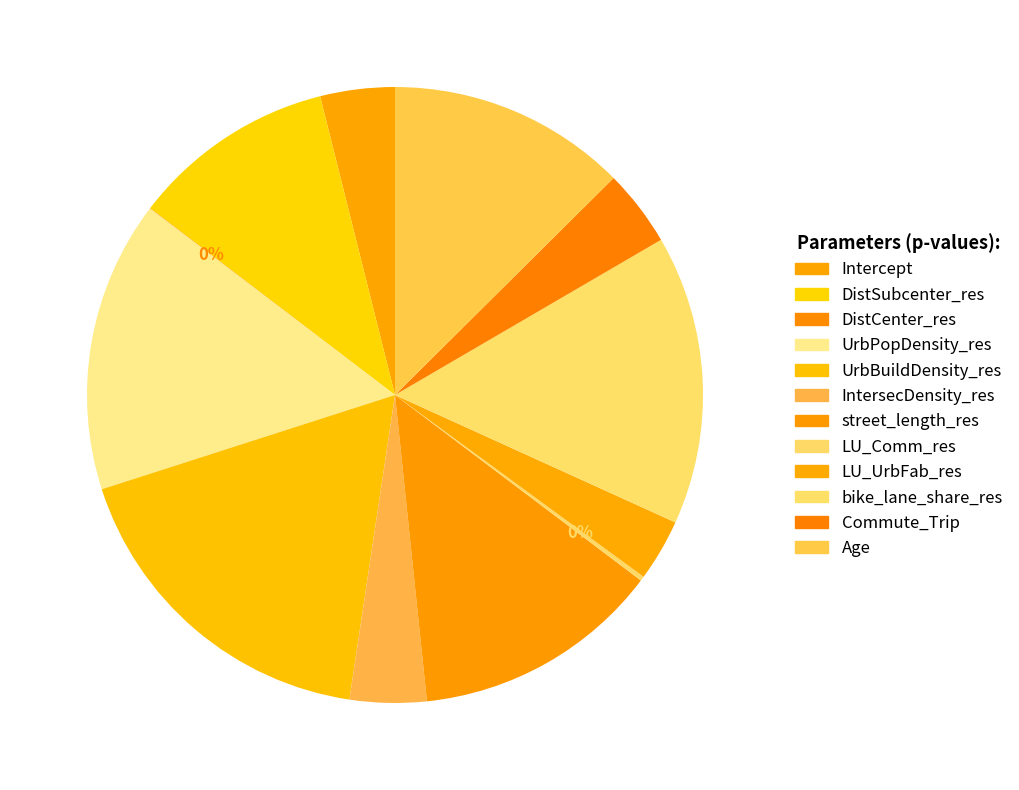

To the nearest percent, what portion does street_length_res represent?

13%